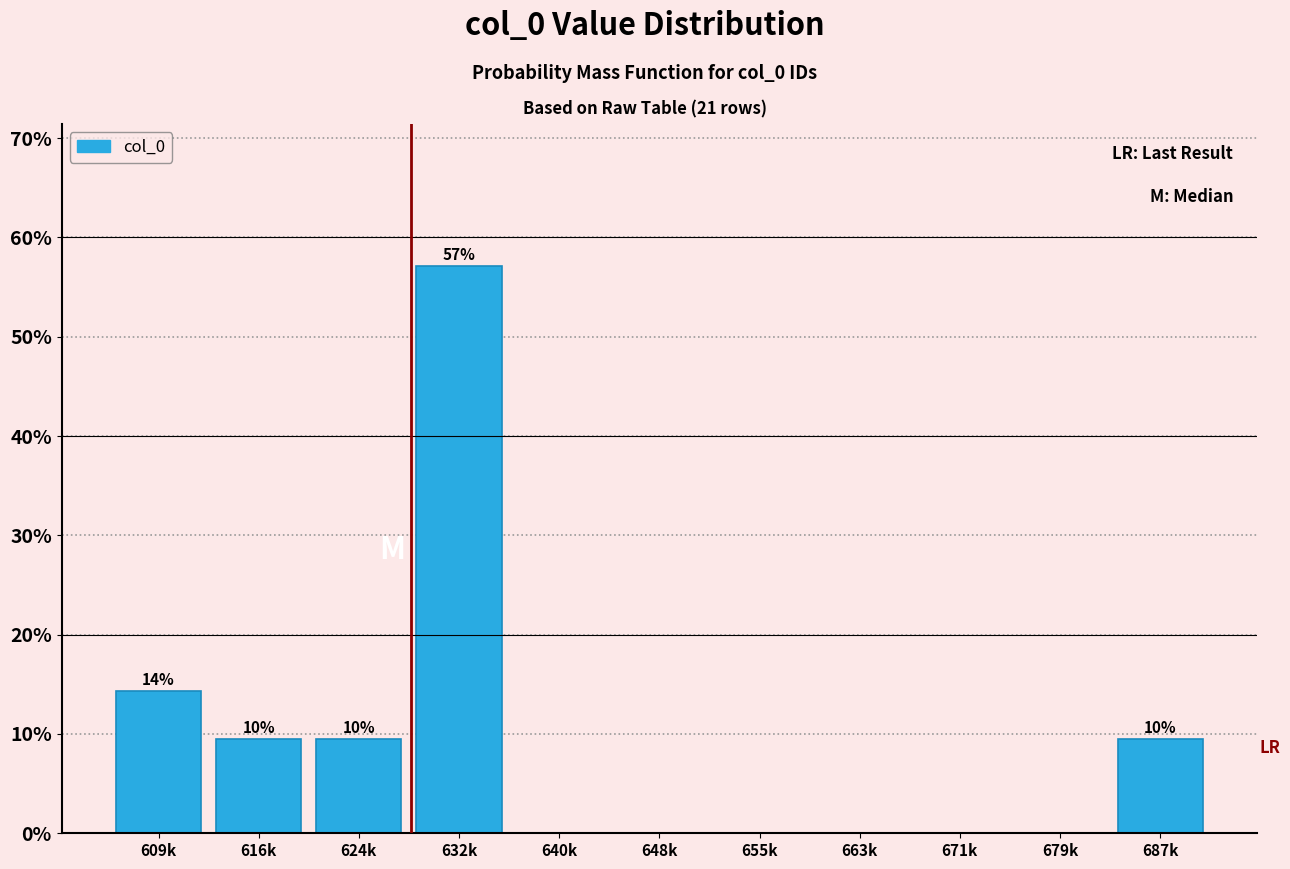

Reading right to left, extract all data points from this chart.

687k=9.5	679k=0.0	671k=0.0	663k=0.0	655k=0.0	648k=0.0	640k=0.0	632k=57.1	624k=9.5	616k=9.5	609k=14.3